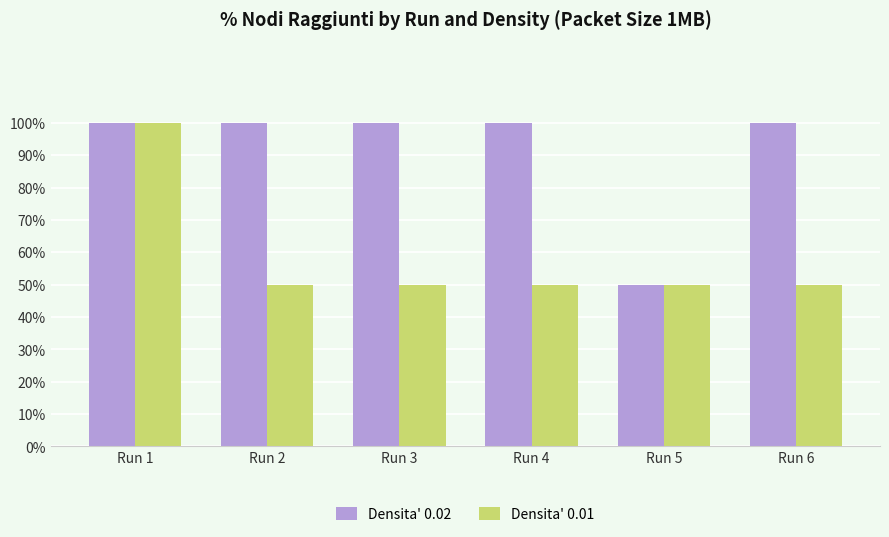

What is the difference between the maximum and minimum values in the Densita' 0.02 series?

0.5